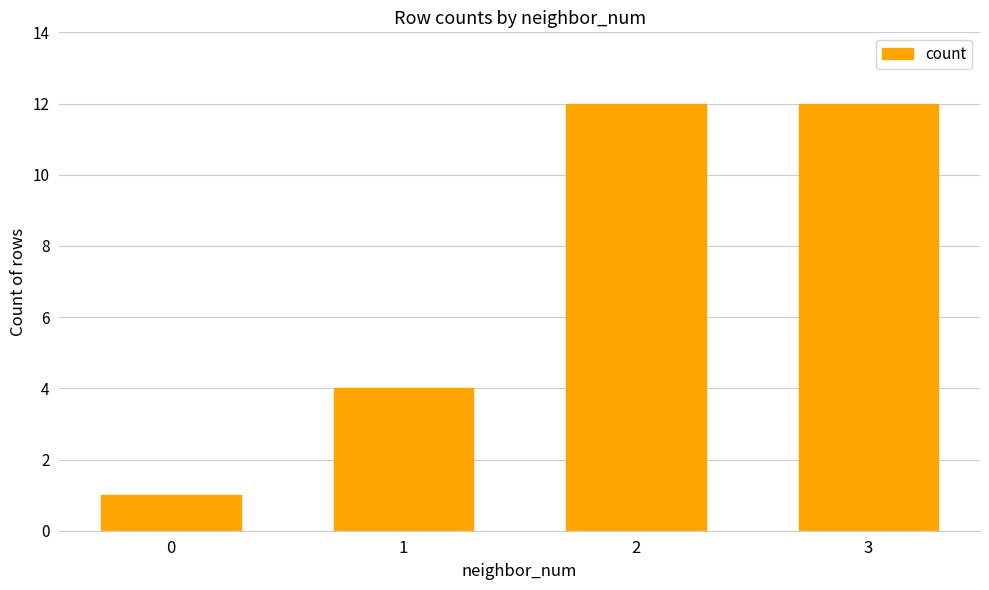

Reading left to right, list all the values displayed in this chart.

0=1	1=4	2=12	3=12